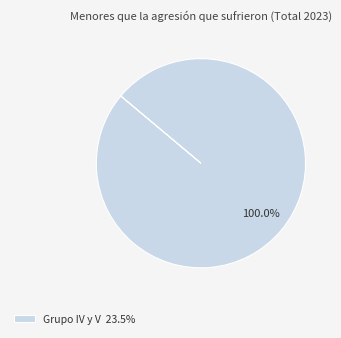

Does any single category account for the majority?

Yes